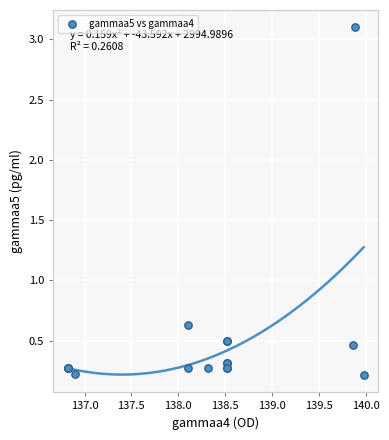

What Y value in the scatter plot is closest to 1?

0.6